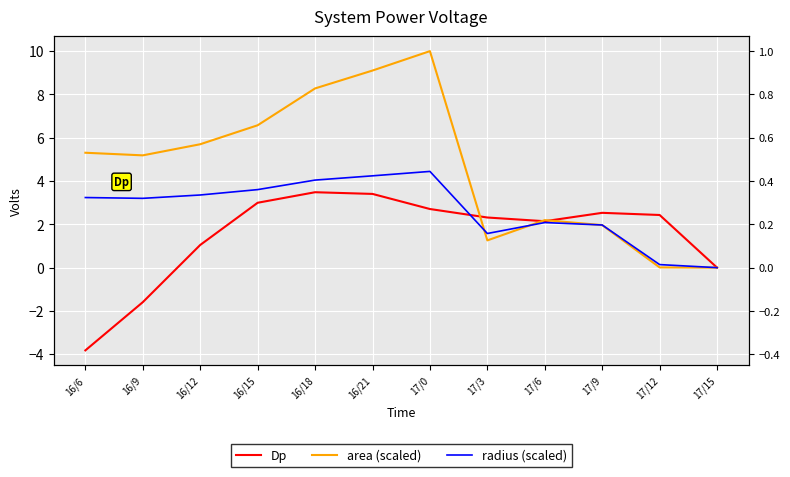

List the labels in order of Dp value, smallest first.

16/6, 16/9, 17/15, 16/12, 17/6, 17/3, 17/12, 17/9, 17/0, 16/15, 16/21, 16/18